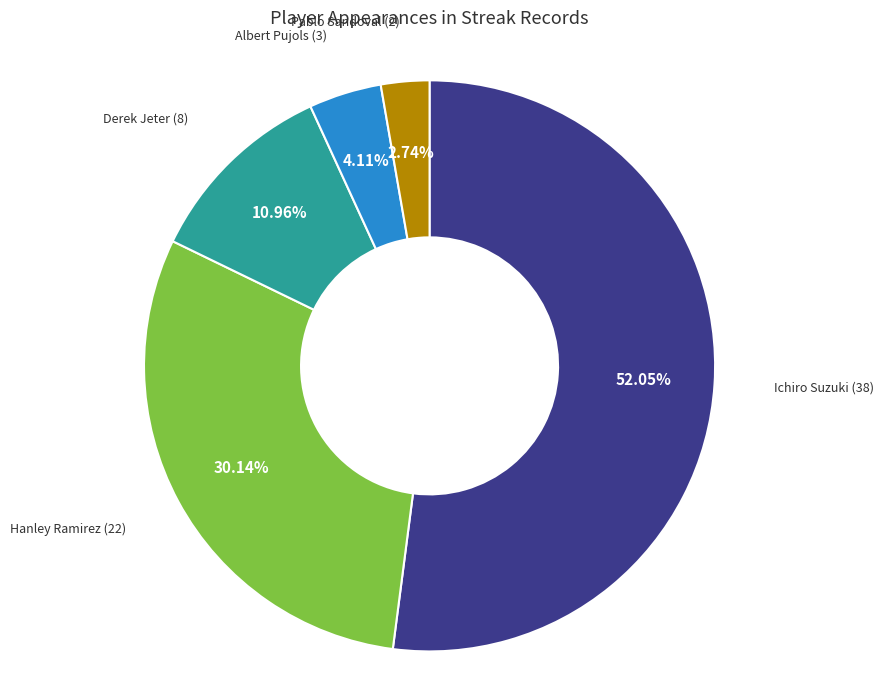

Does any single category account for the majority?

Yes